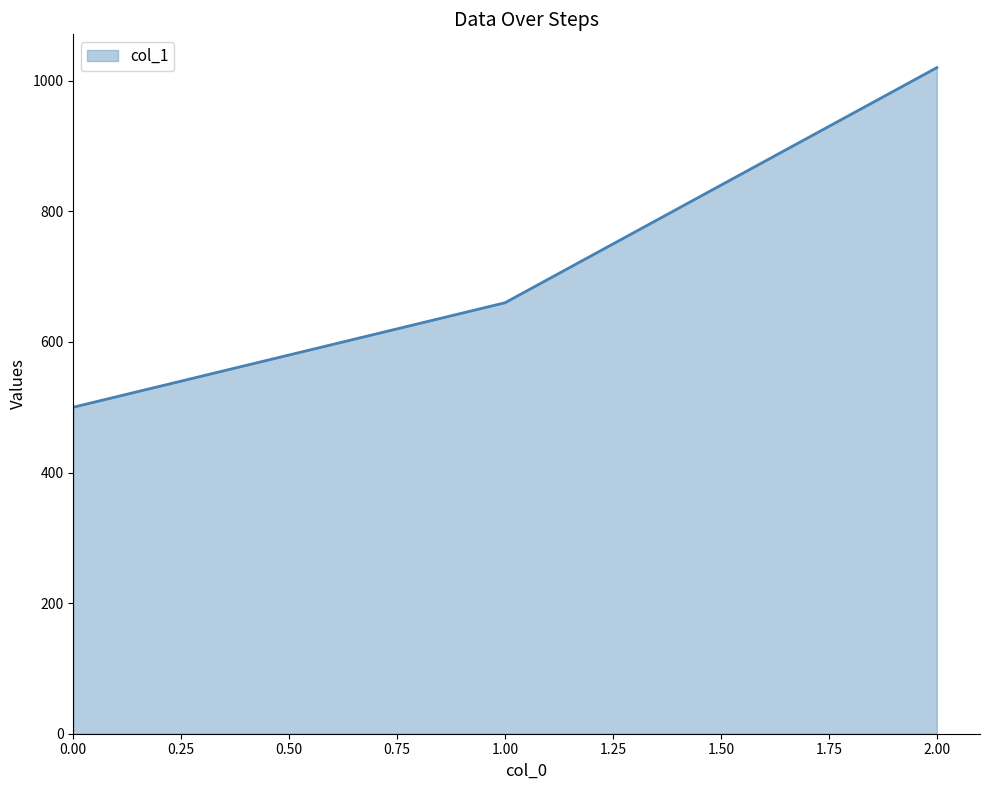

Which has a higher value, 2.00 or 0.00?

2.00